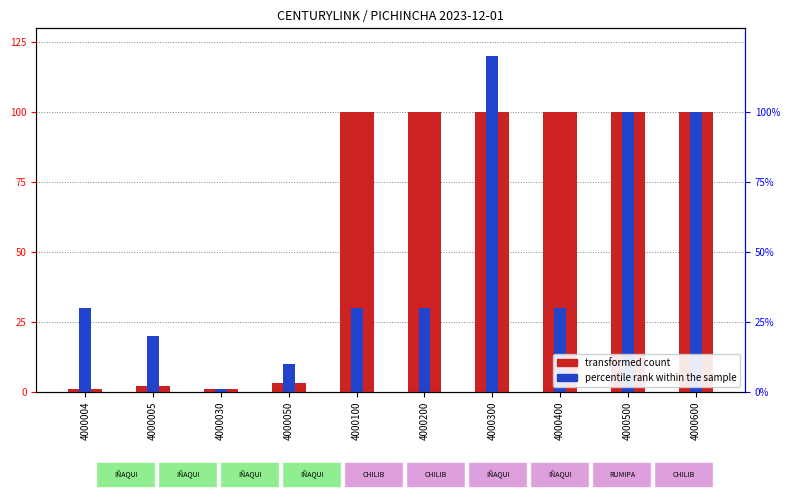

What is the total value across all series at 4000100?

130